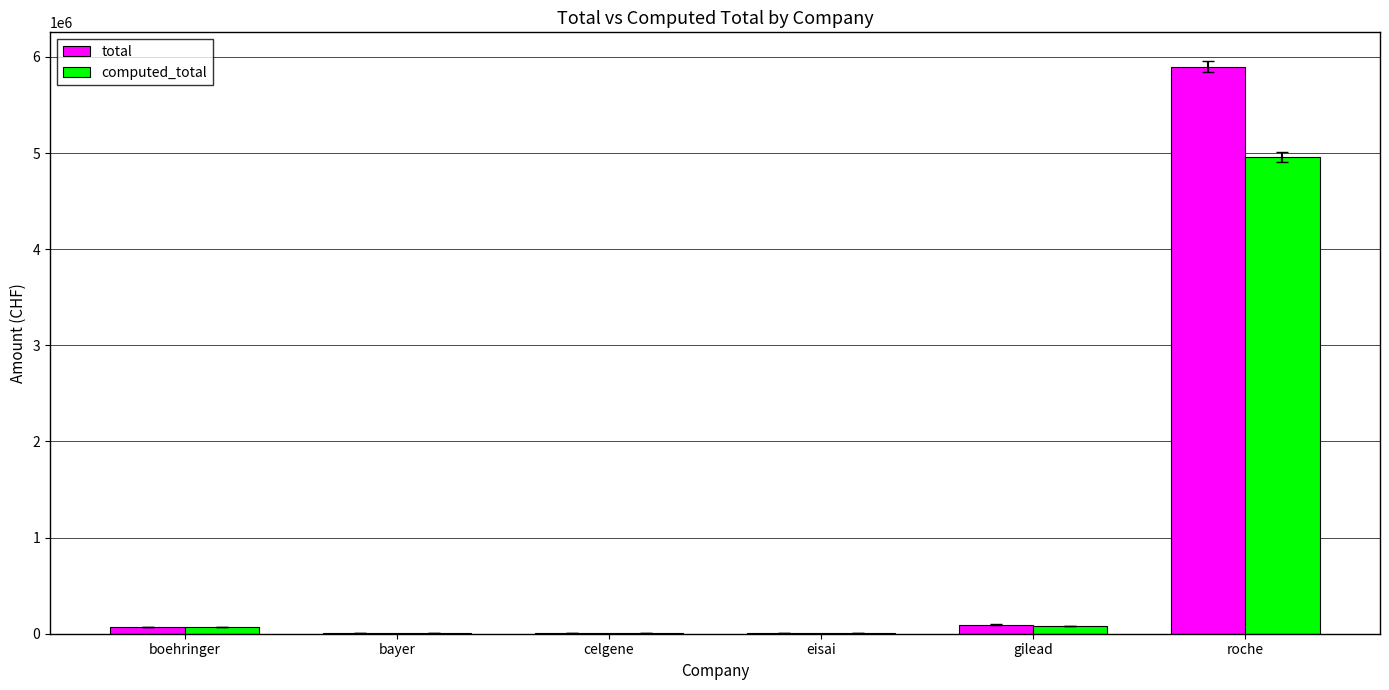

At which label does total reach its peak?

roche